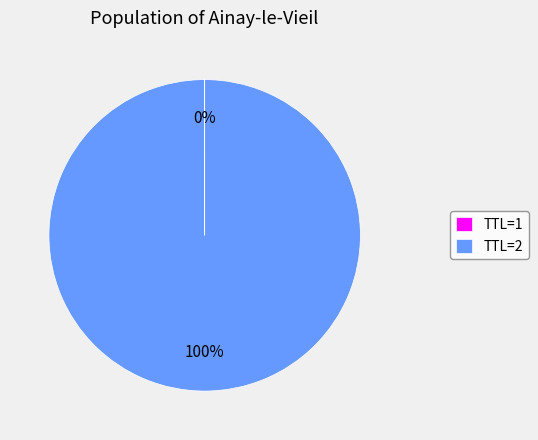

To the nearest percent, what percentage of the pie is TTL=2?

100%